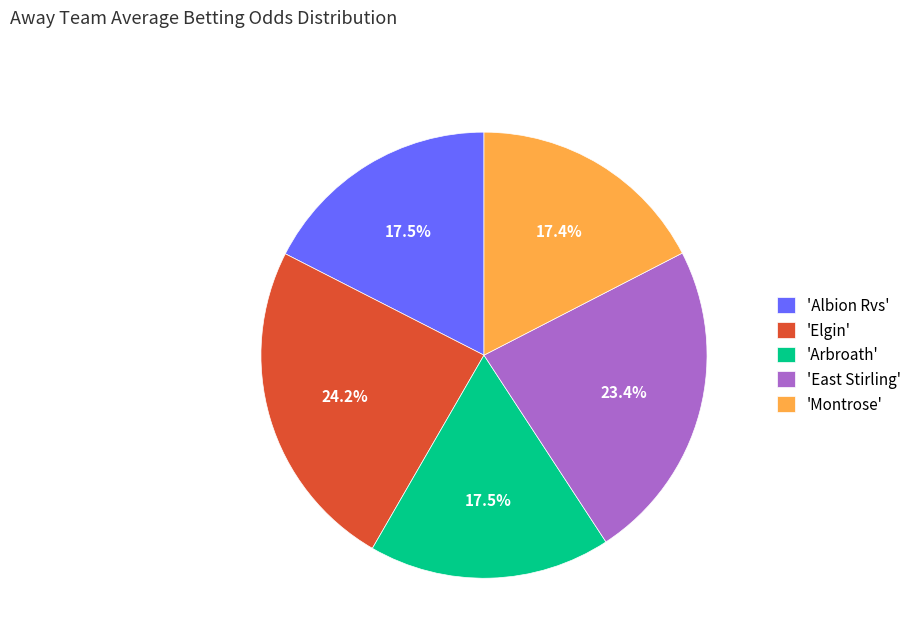

Is the sum of 'Albion Rvs' and 'Montrose' greater than half?

No